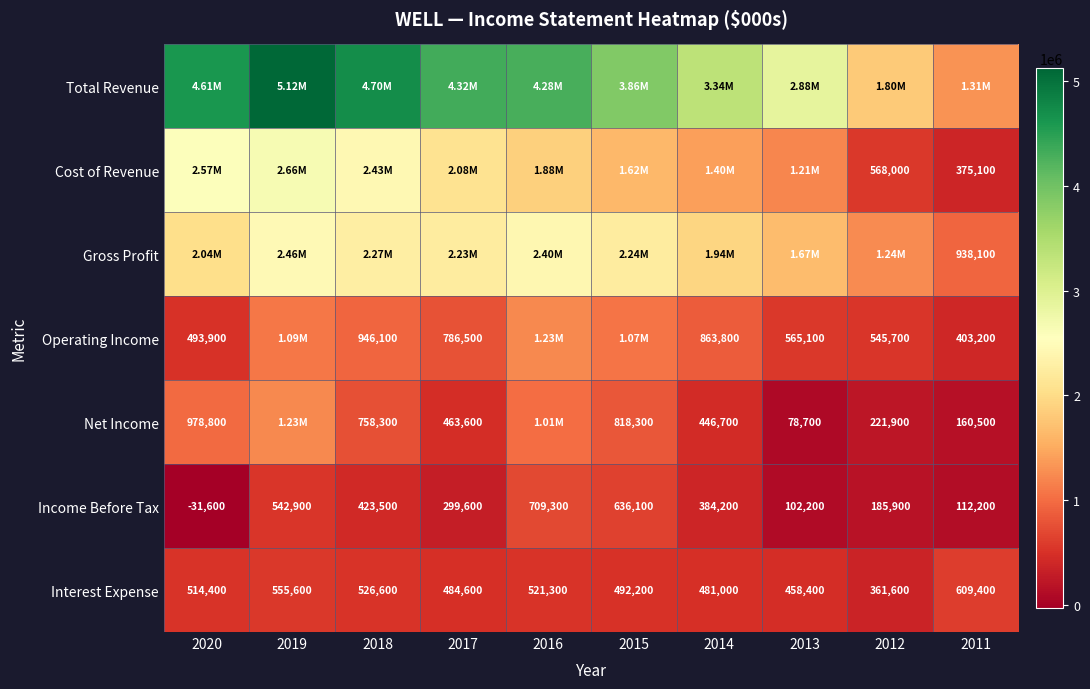

What is the difference between the Interest Expense values at 2018 and 2011?

82800